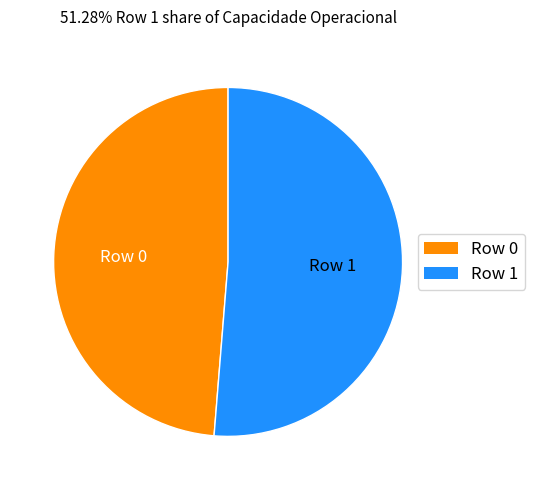

Approximately how many times larger is the value at Row 0 compared to Row 1?

1.0